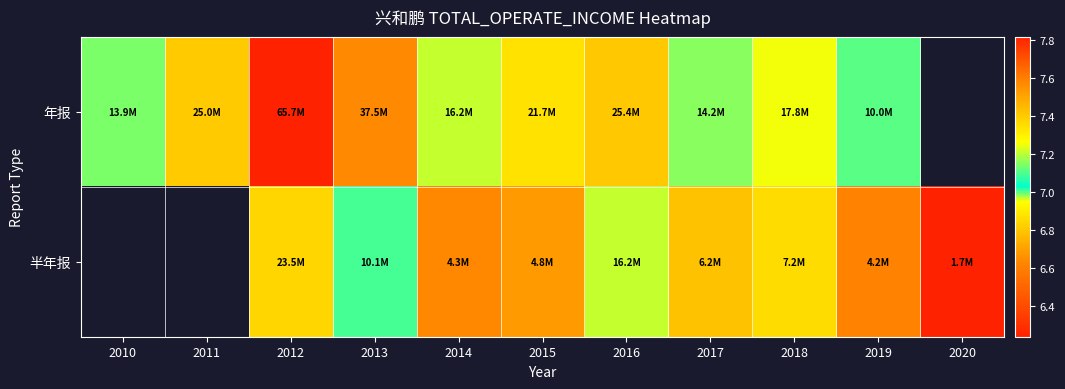

Which category has the lowest value across all series?

2020